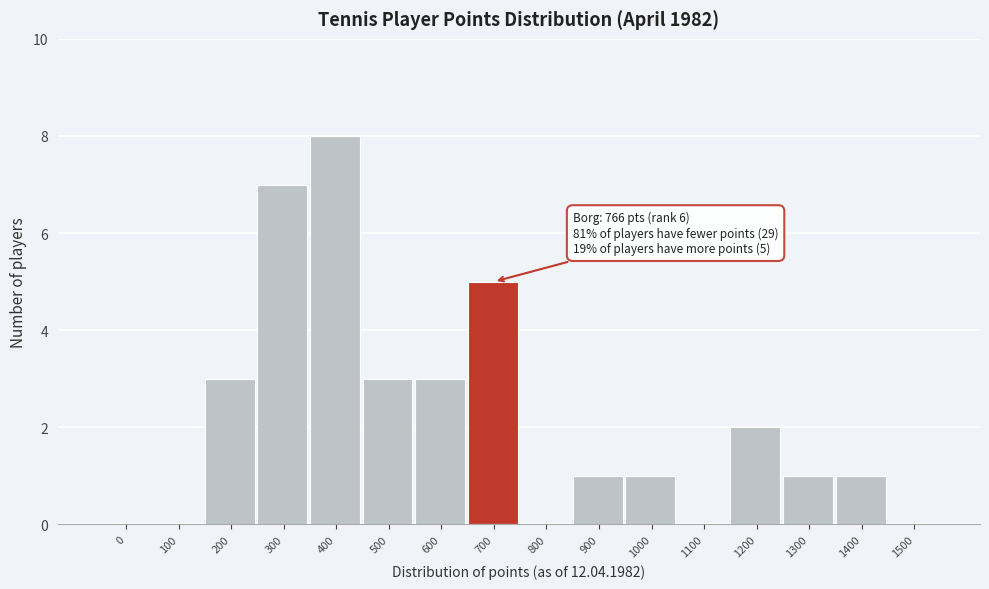

Reading right to left, list all the values displayed in this chart.

1500=0	1400=1	1300=1	1200=2	1100=0	1000=1	900=1	800=0	700=5	600=3	500=3	400=8	300=7	200=3	100=0	0=0